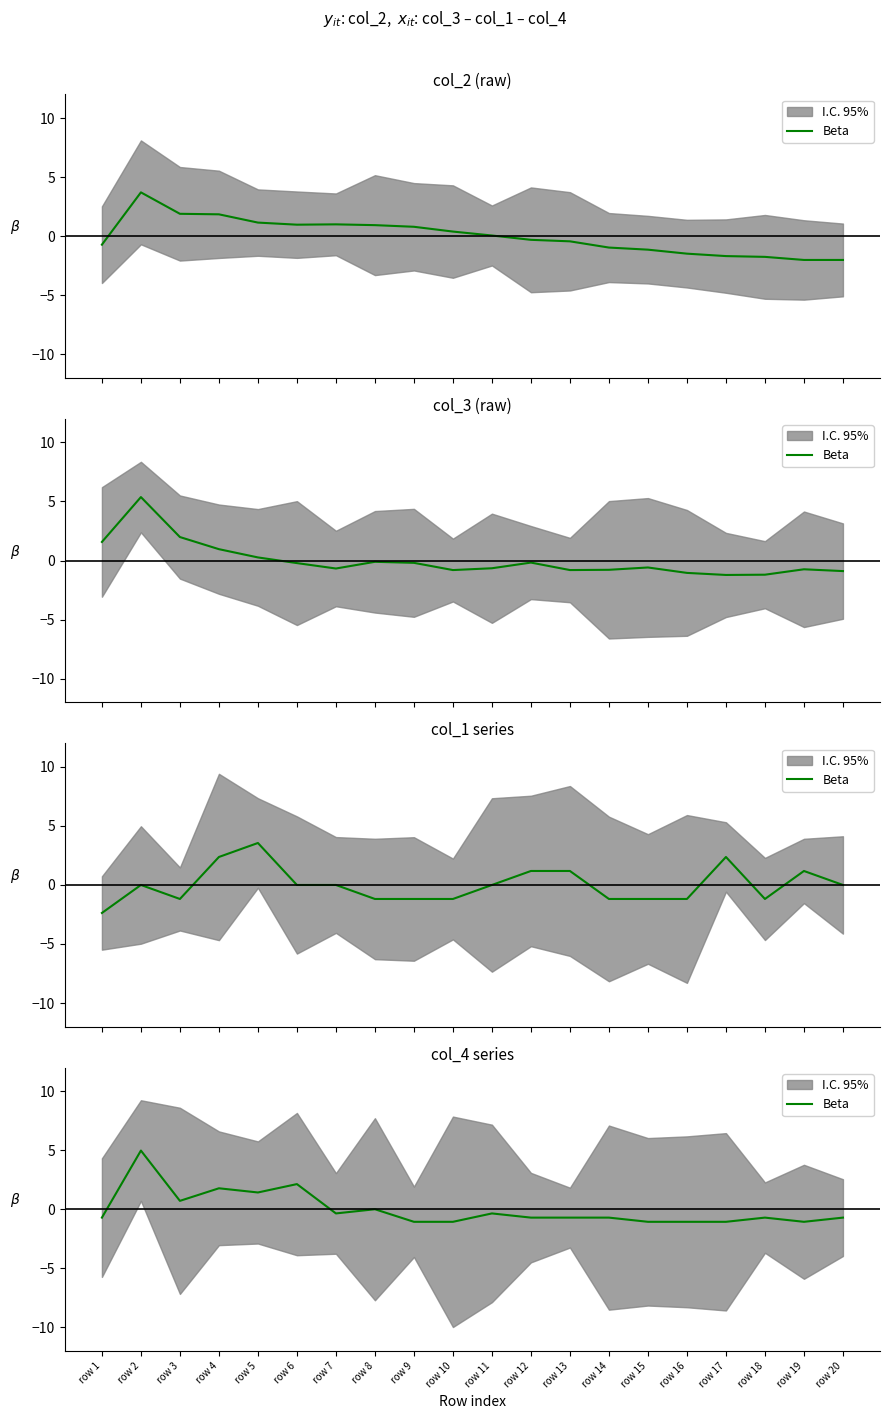

At which category does the data reach its first local peak?

row 2